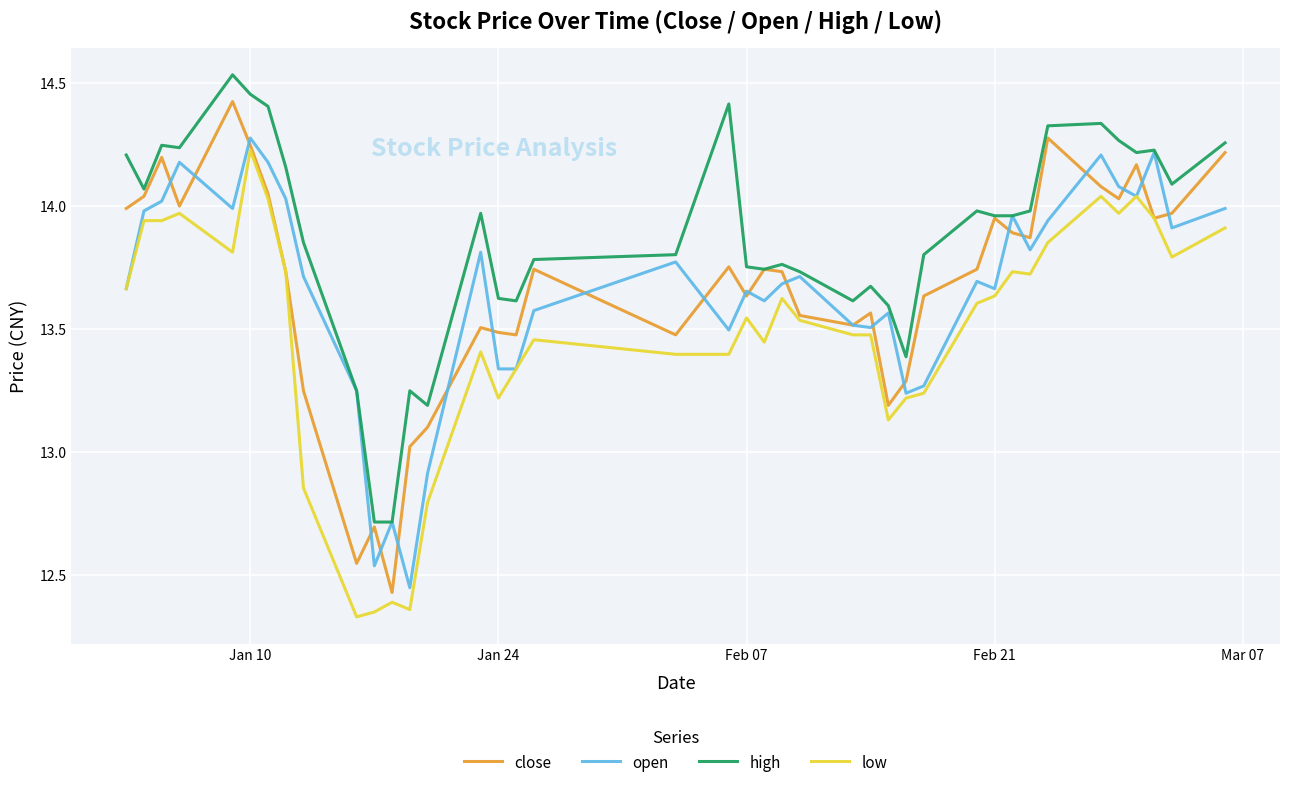

True or false: low and high intersect in this chart.

False